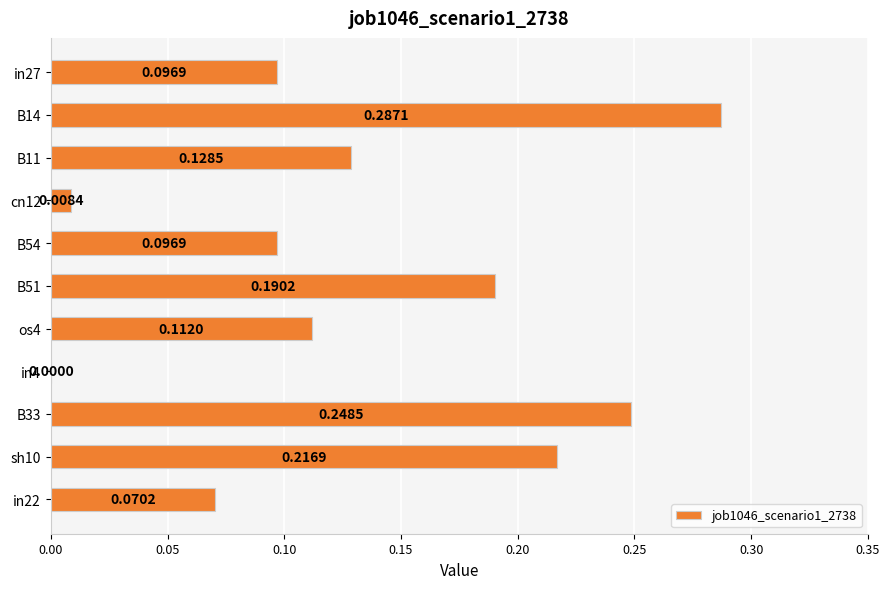

Which has a higher value, B51 or B11?

B51